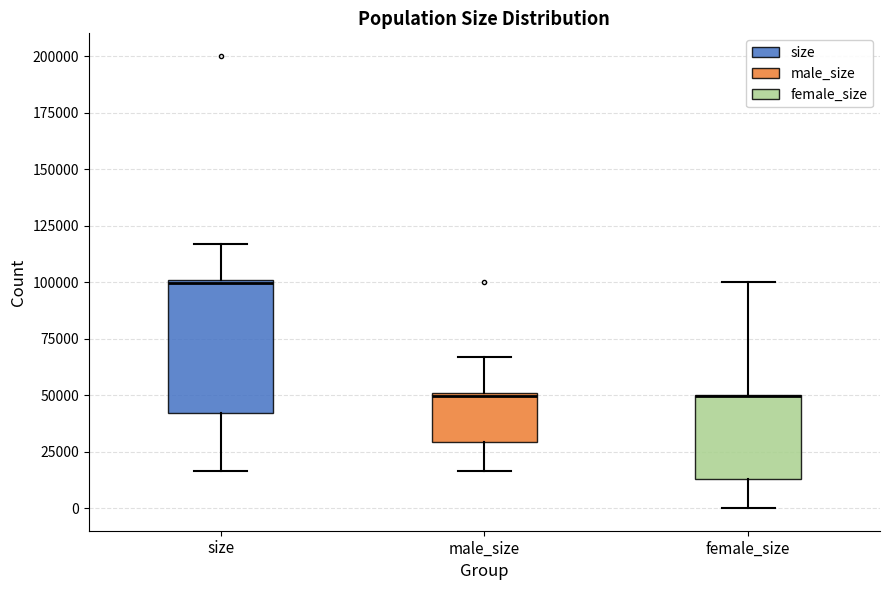

Reading left to right, read every box against the y-axis: the position of its median line, the range the box covers, and the ends of its whiskers. The values are not printed on the chart, so give them approximately, as read against the axis.

size: median 100000, box 40000 to 100000, whiskers 15000 to 115000
male_size: median 50000, box 30000 to 50000, whiskers 15000 to 65000
female_size: median 50000 (drawn on the box's upper edge), box 15000 to 50000, whiskers 0 to 100000